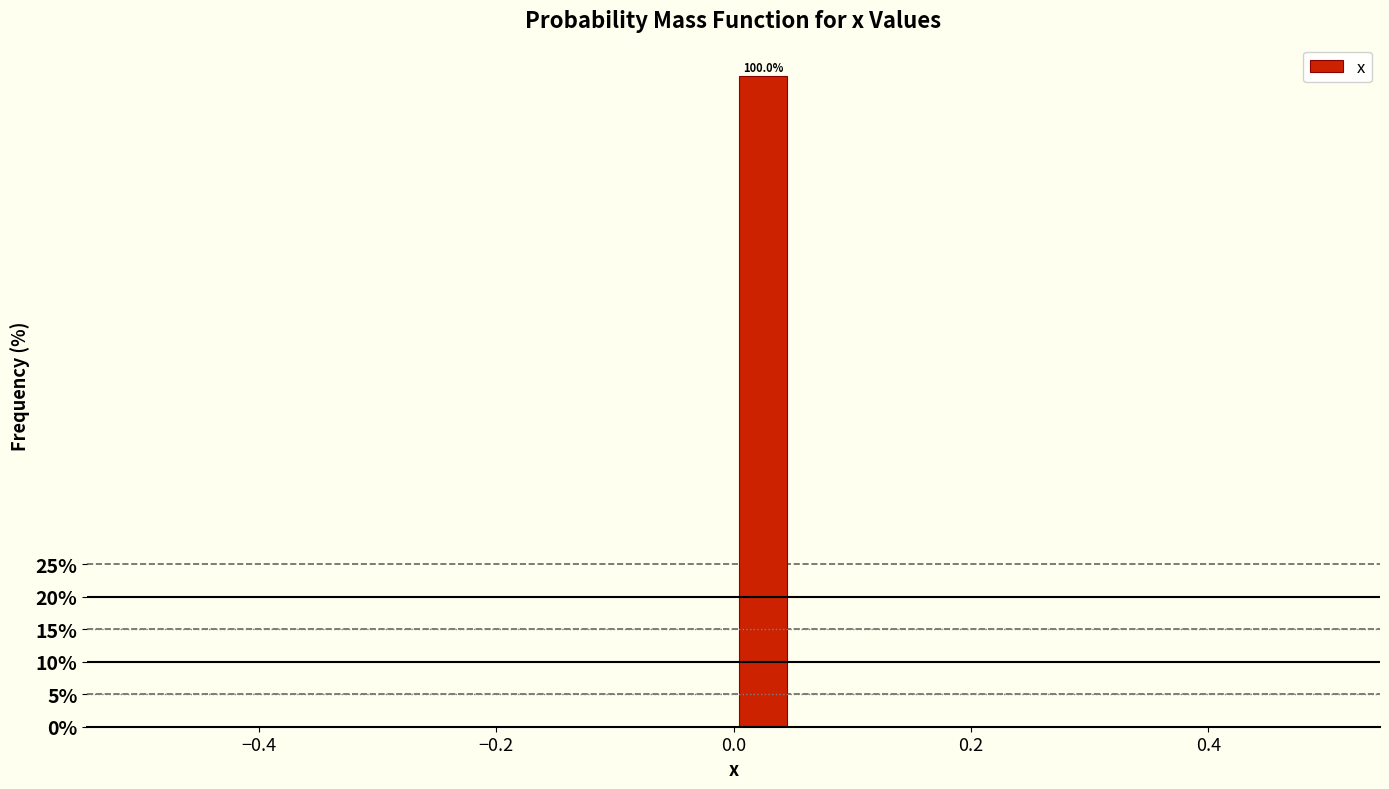

Read against the x-axis, roughly where is the centre of the tallest bar?

0.02